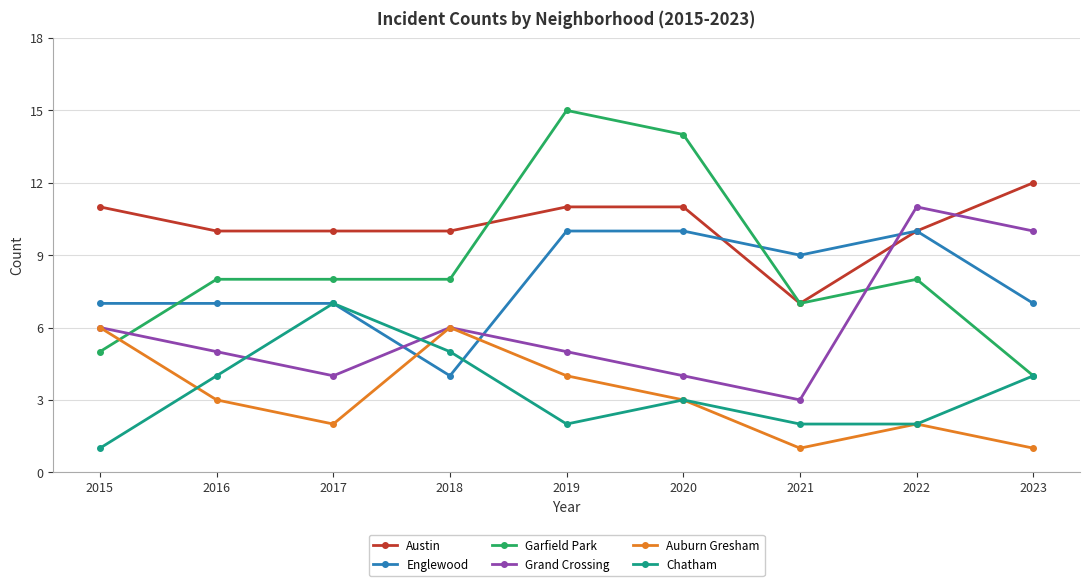

Is the value of Grand Crossing at 2019 greater than the value of Chatham at 2019?

Yes